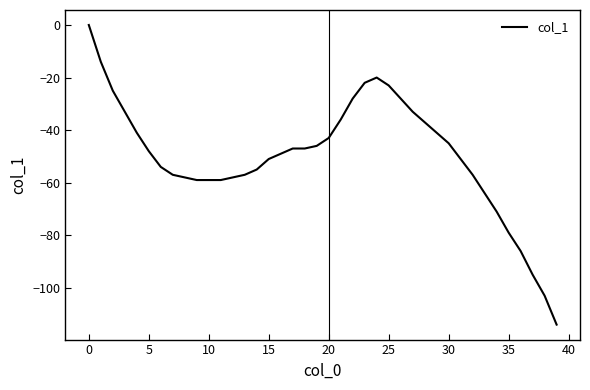

What is the difference between the maximum and minimum values?

114